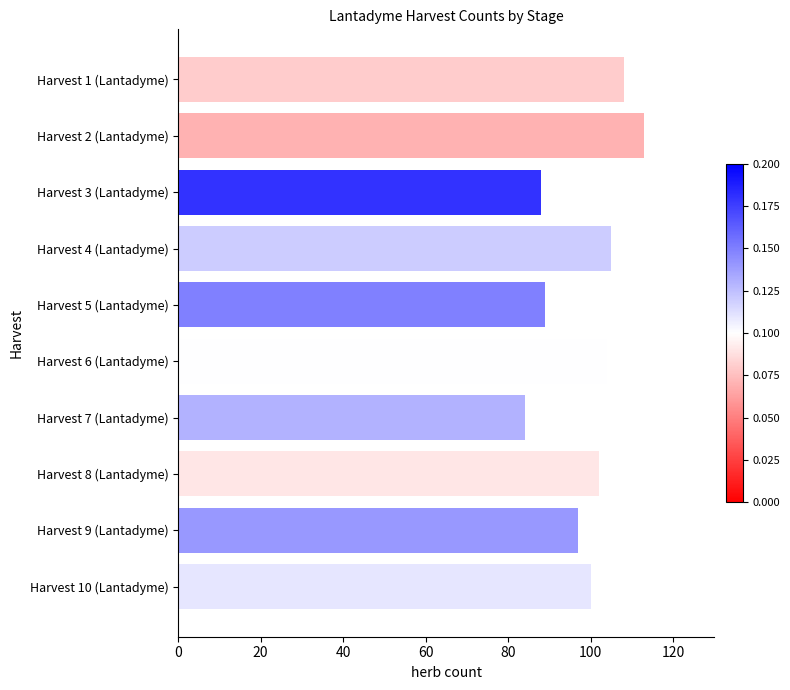

Reading top to bottom, what are all the values shown in this chart?

108	113	88	105	89	104	84	102	97	100